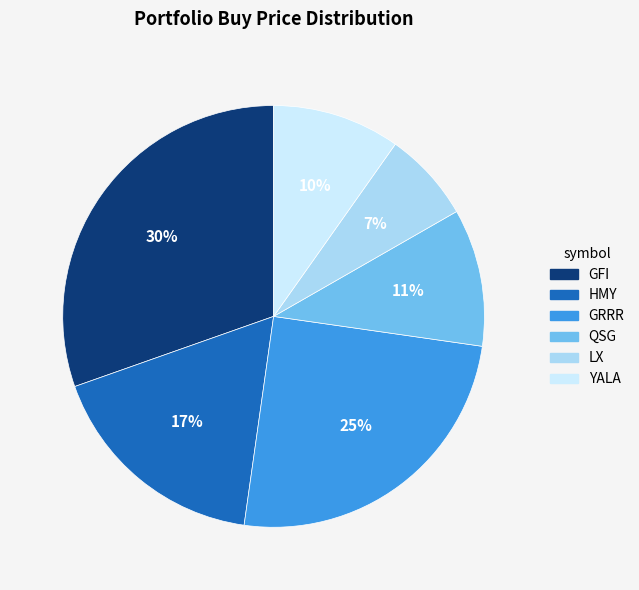

True or false: YALA accounts for 10% of the total.

True